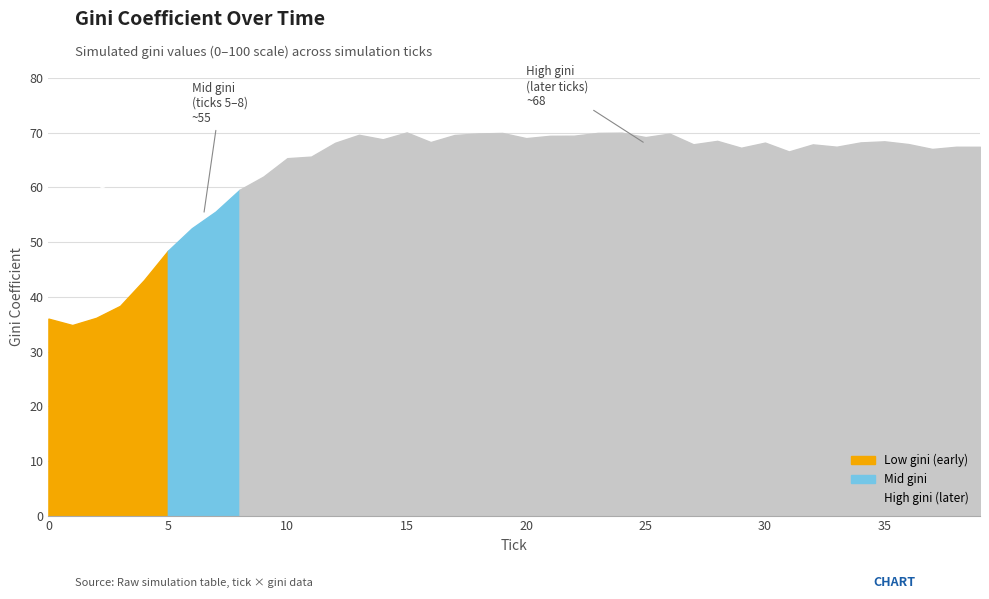

Where is the first local minimum?

1